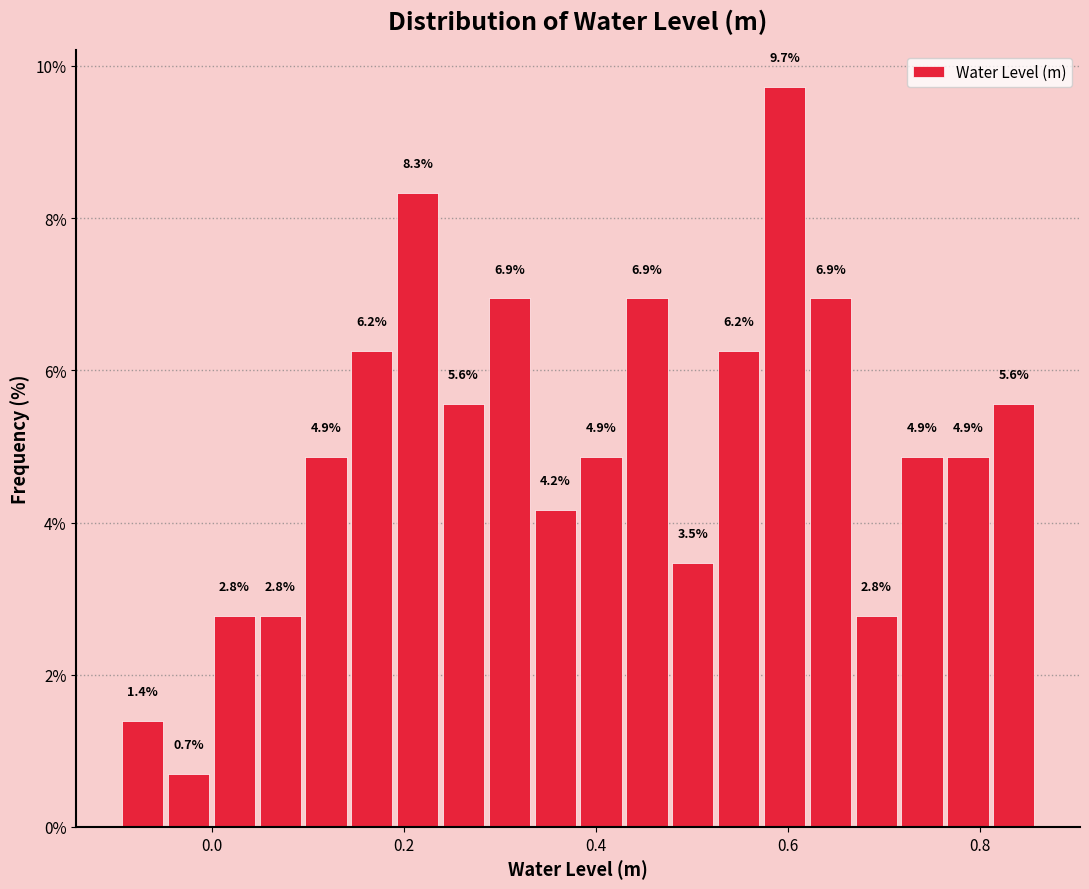

Around what value on the x-axis is the tallest bar? Give the approximate position of its centre, as read against the axis.

0.60